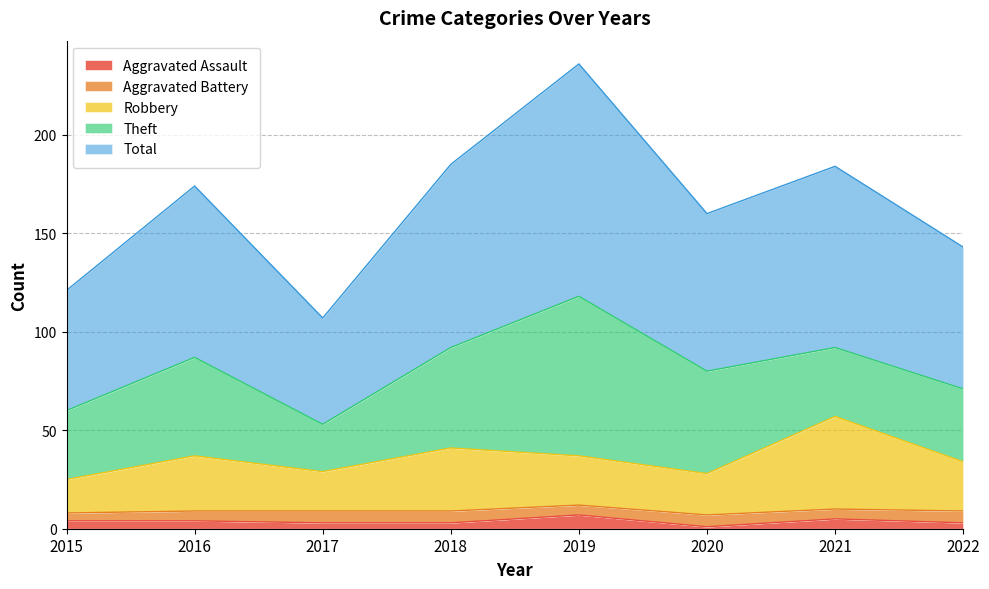

Is it true that Total equals 184 at 2021?

True